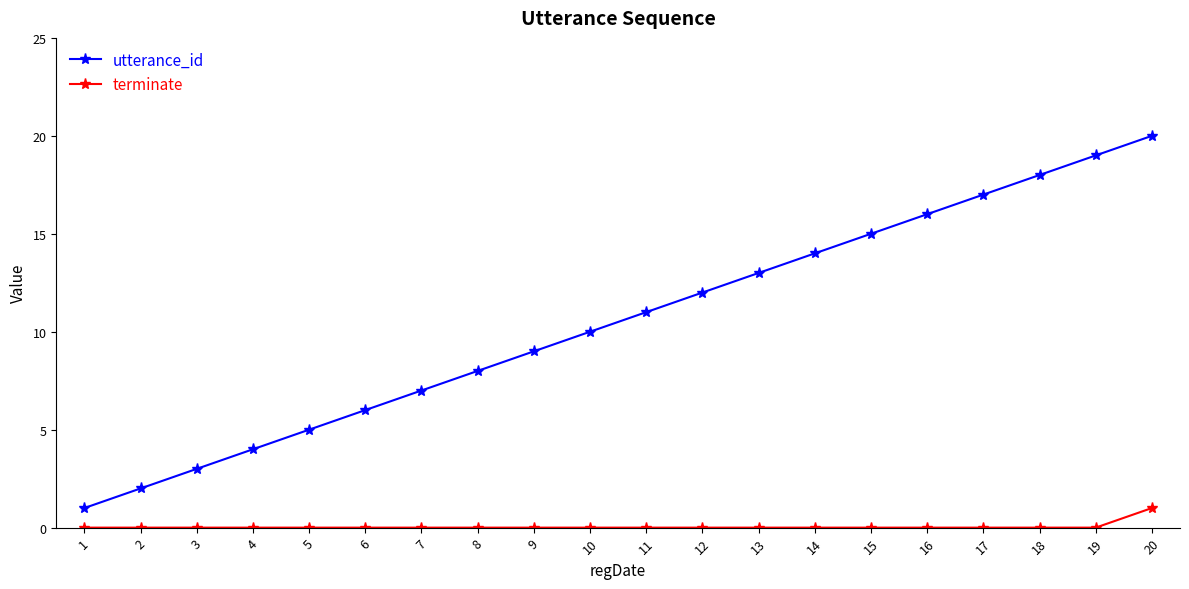

What is the maximum value for utterance_id?

20